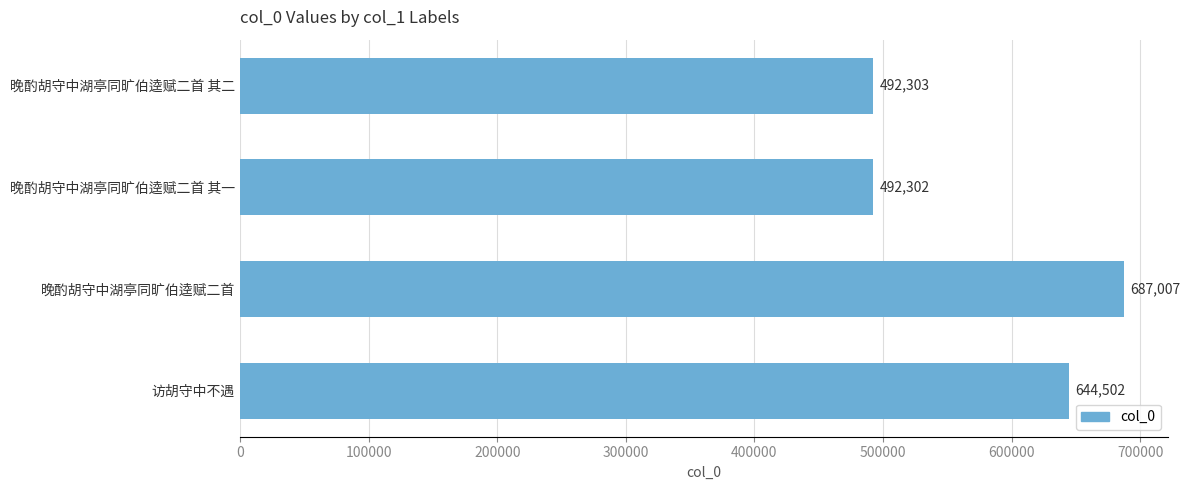

The chart shows a value of 492302 at 晚酌胡守中湖亭同旷伯逵赋二首 其一. True or false?

True